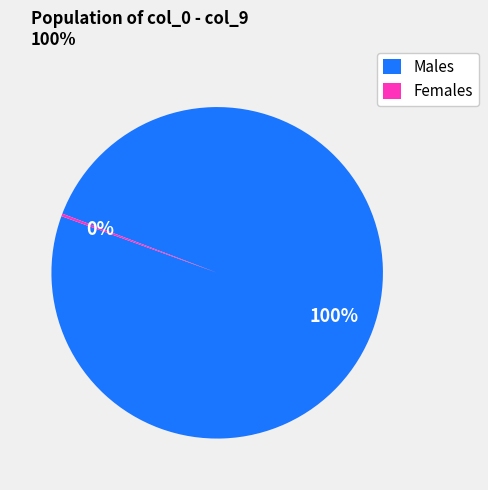

True or false: Males accounts for 90% of the total.

False